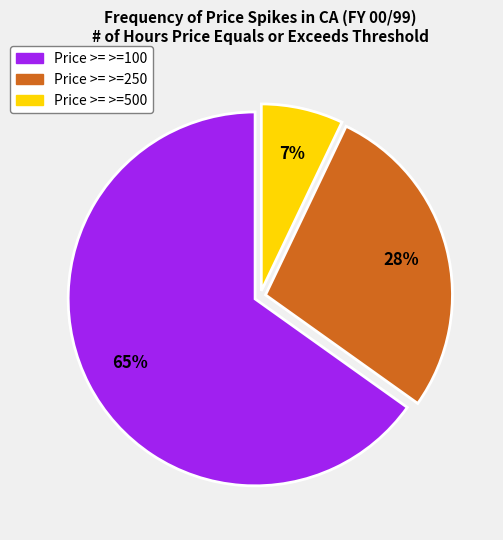

Is there any slice that represents more than half of the pie?

Yes